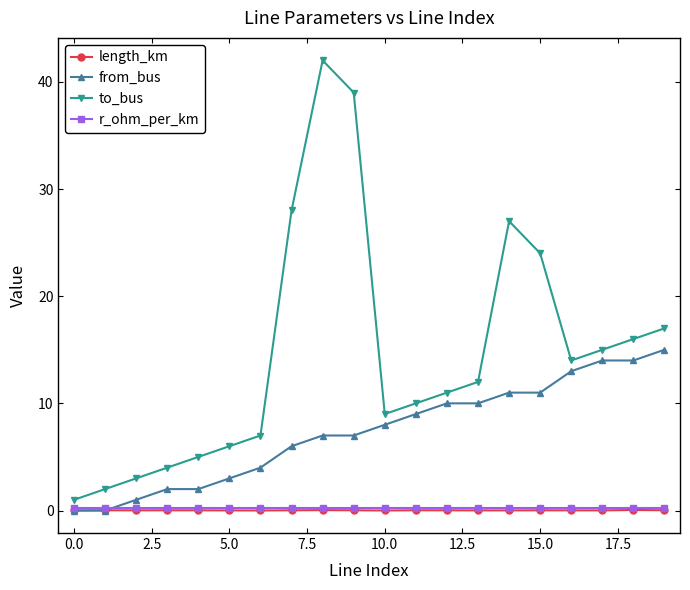

Which series has the widest spread of values?

to_bus